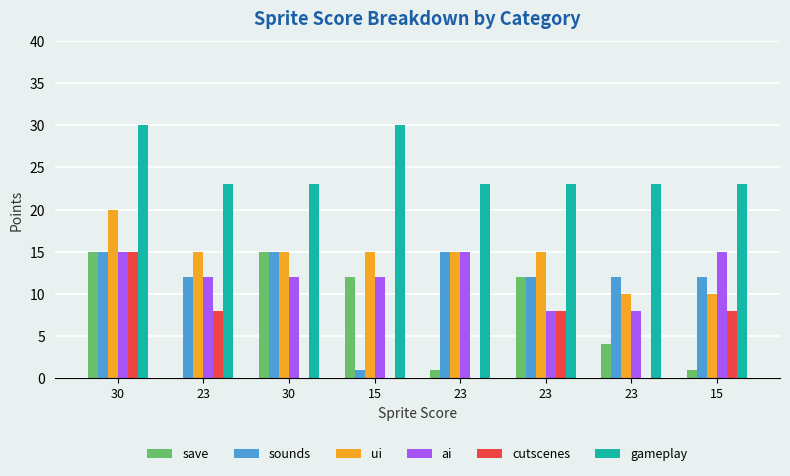

At 15, list the series in order from largest to smallest.

gameplay, ui, save, ai, sounds, cutscenes